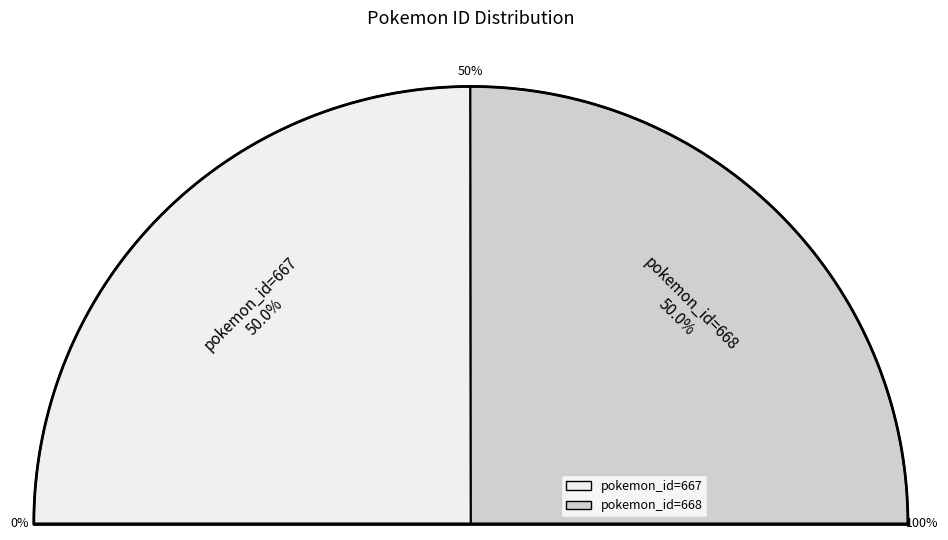

To the nearest percent, what percentage of the pie is pokemon_id=668?

50%